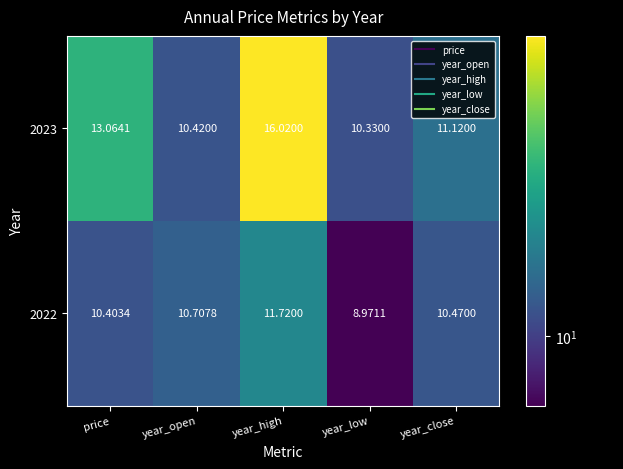

Rank the categories by 2022 value from lowest to highest.

year_low, price, year_close, year_open, year_high